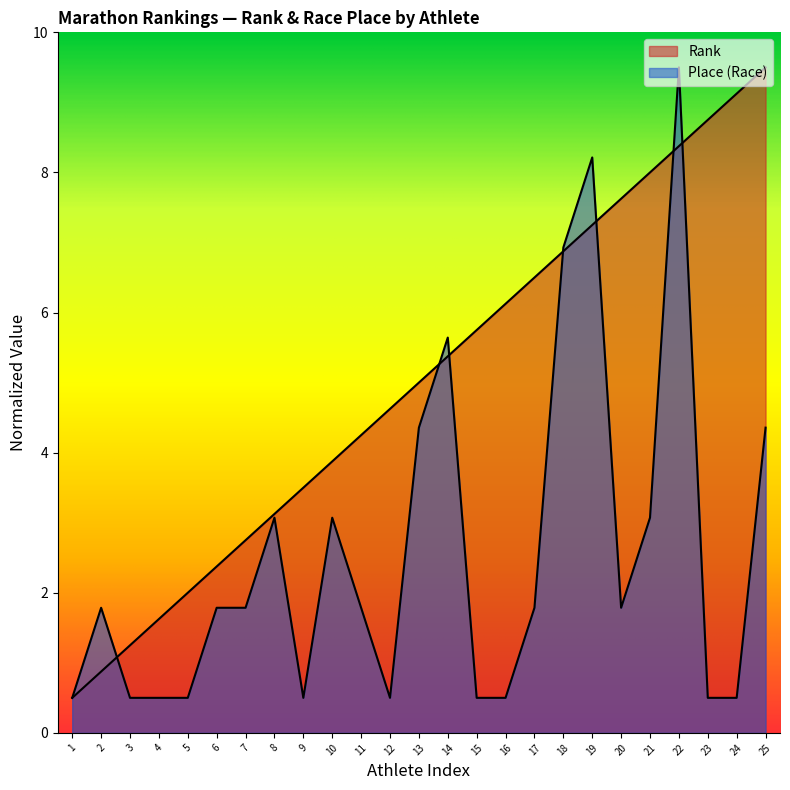

True or false: Rank has more than 0 interior local peaks.

False